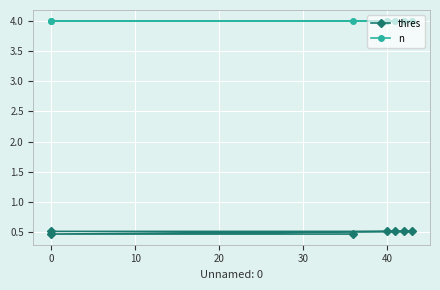

What is the approximate value of thres at 30?

0.5